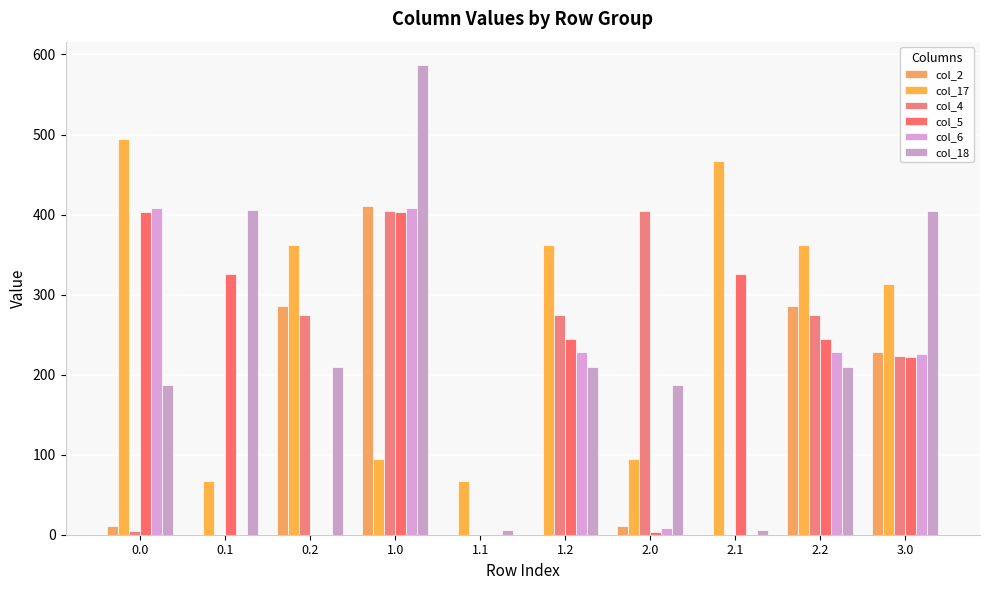

Is it true that col_17 equals 194.6 at 0.2?

False